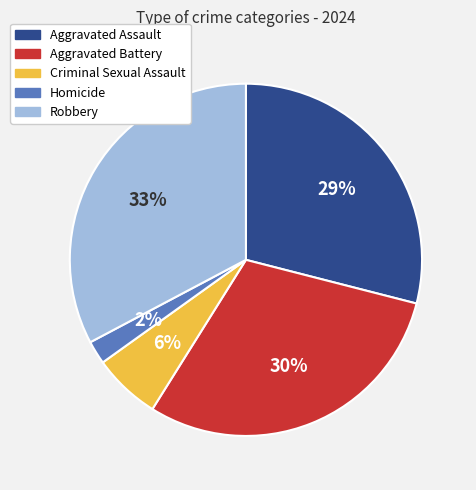

Count the number of slices in the pie.

5